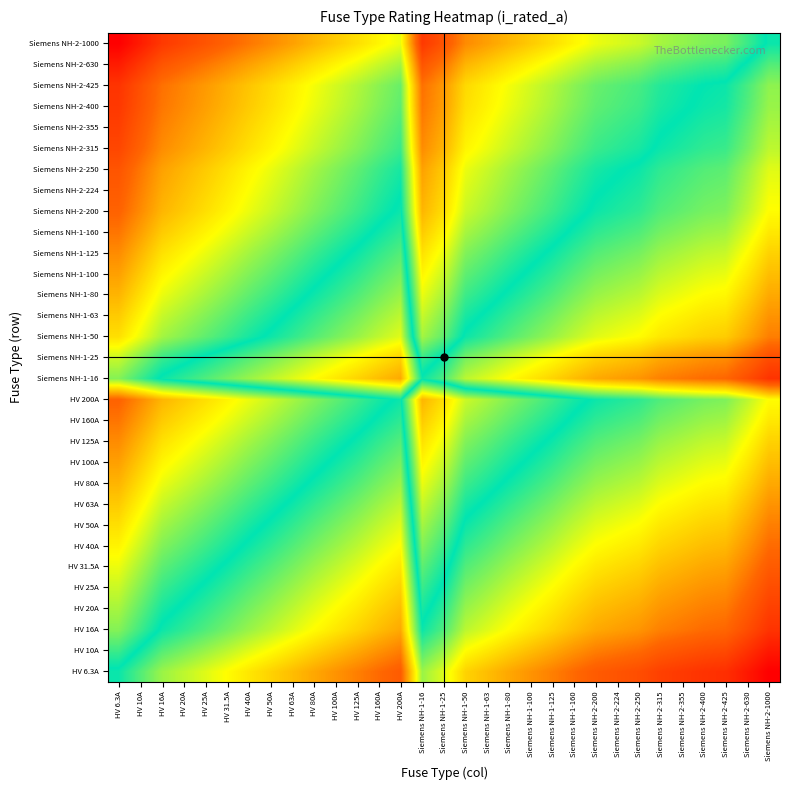

At which category is the sum across all series the highest?

HV 6.3A